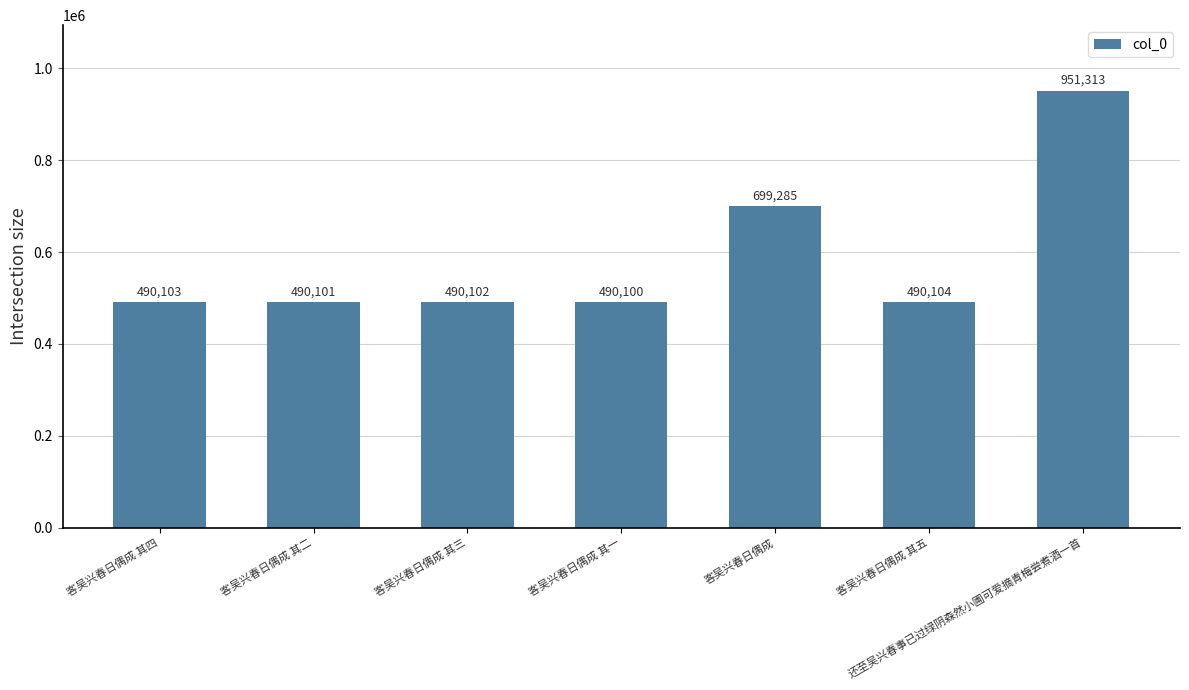

What is the change in value from 客吴兴春日偶成 其四 to 客吴兴春日偶成 其二?

-2